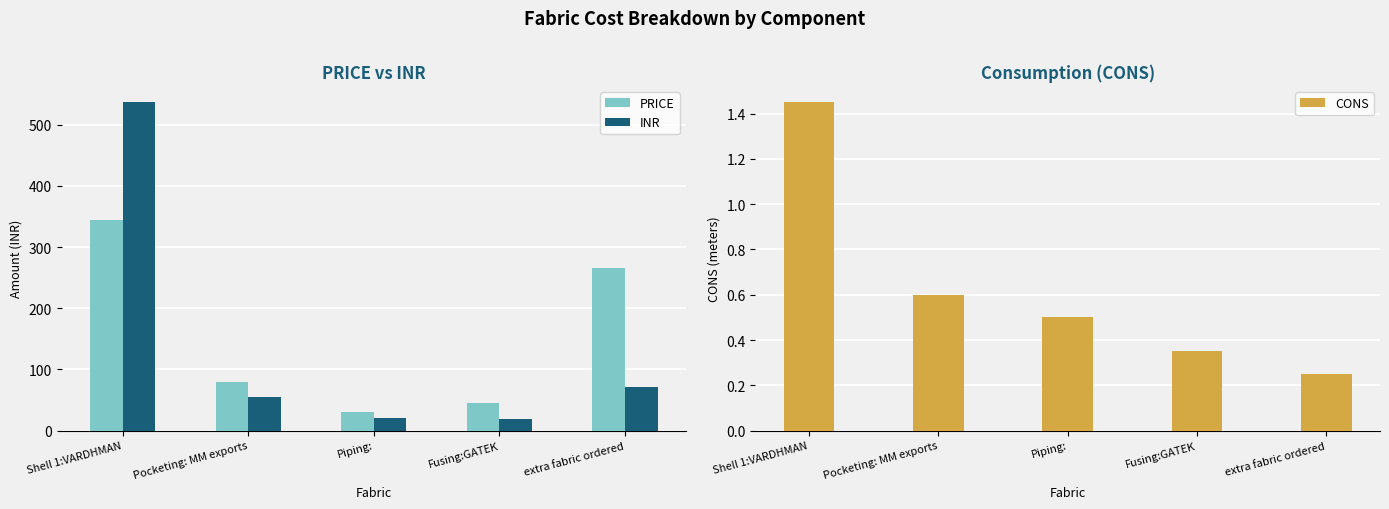

How many values in the INR series are below 55?

2